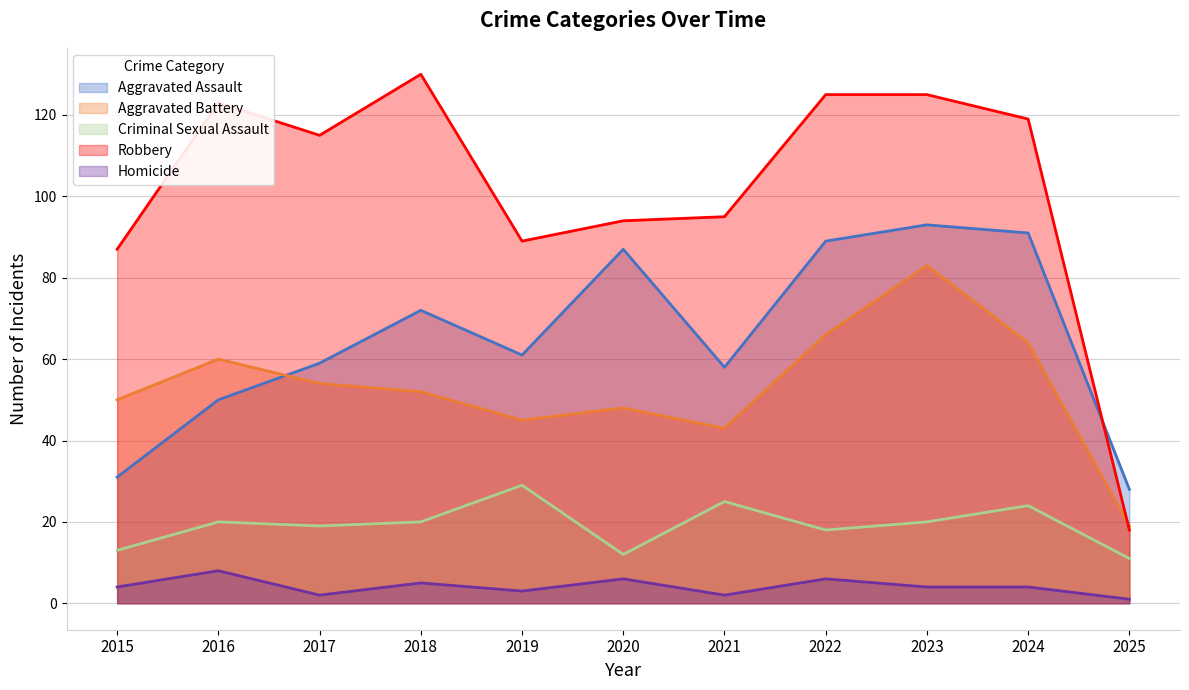

How many series are shown in this chart?

5